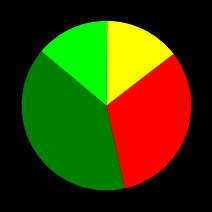

Does any single category account for the majority?

No